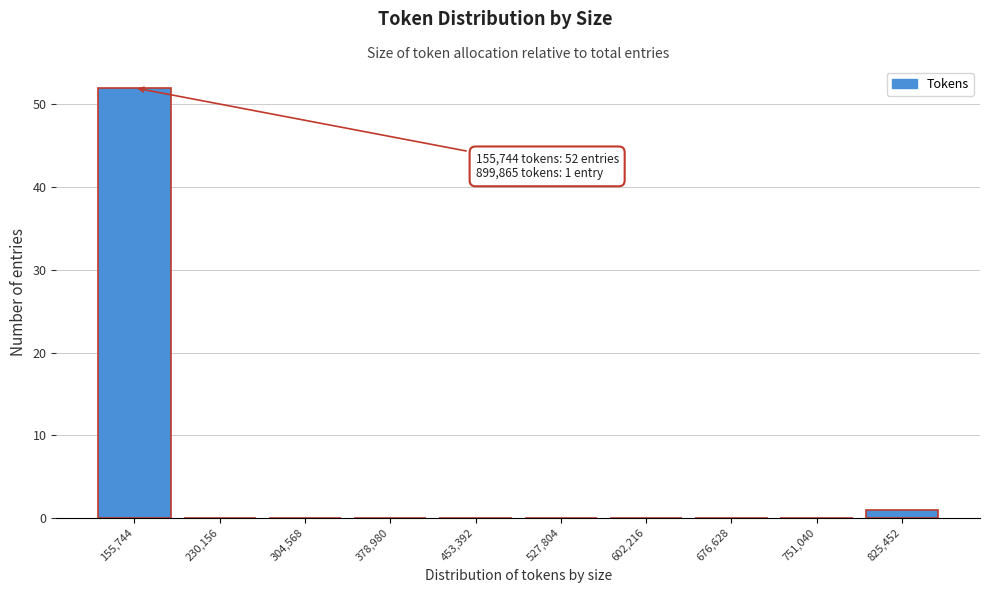

Reading left to right, extract all data points from this chart.

155,744=52	230,156=0	304,568=0	378,980=0	453,392=0	527,804=0	602,216=0	676,628=0	751,040=0	825,452=1